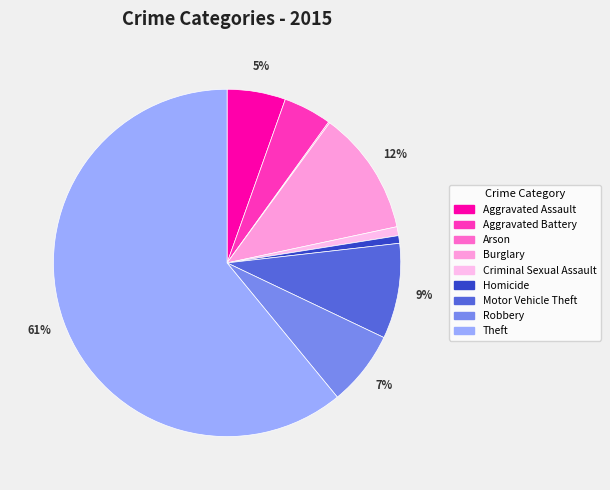

Is it true that Motor Vehicle Theft is 9% of the pie?

True